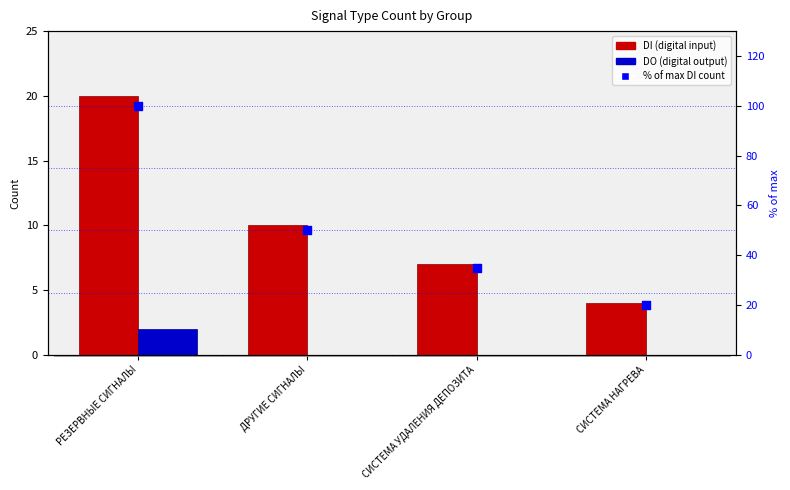

Is the value of DO at СИСТЕМА НАГРЕВА greater than the value of % of max at ДРУГИЕ СИГНАЛЫ?

No